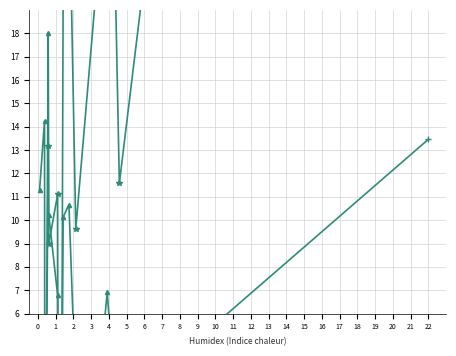

True or false: nombre_entreprises has more than 2 interior local peaks.

True